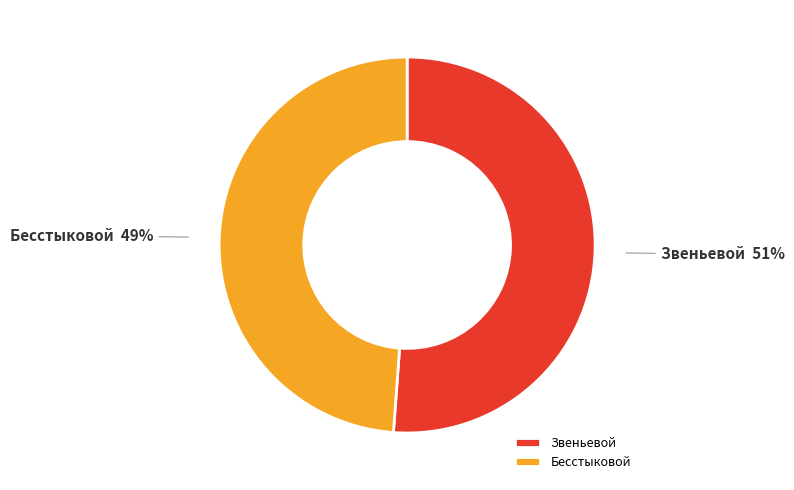

What percentage is the Звеньевой slice, to the nearest percent?

51%